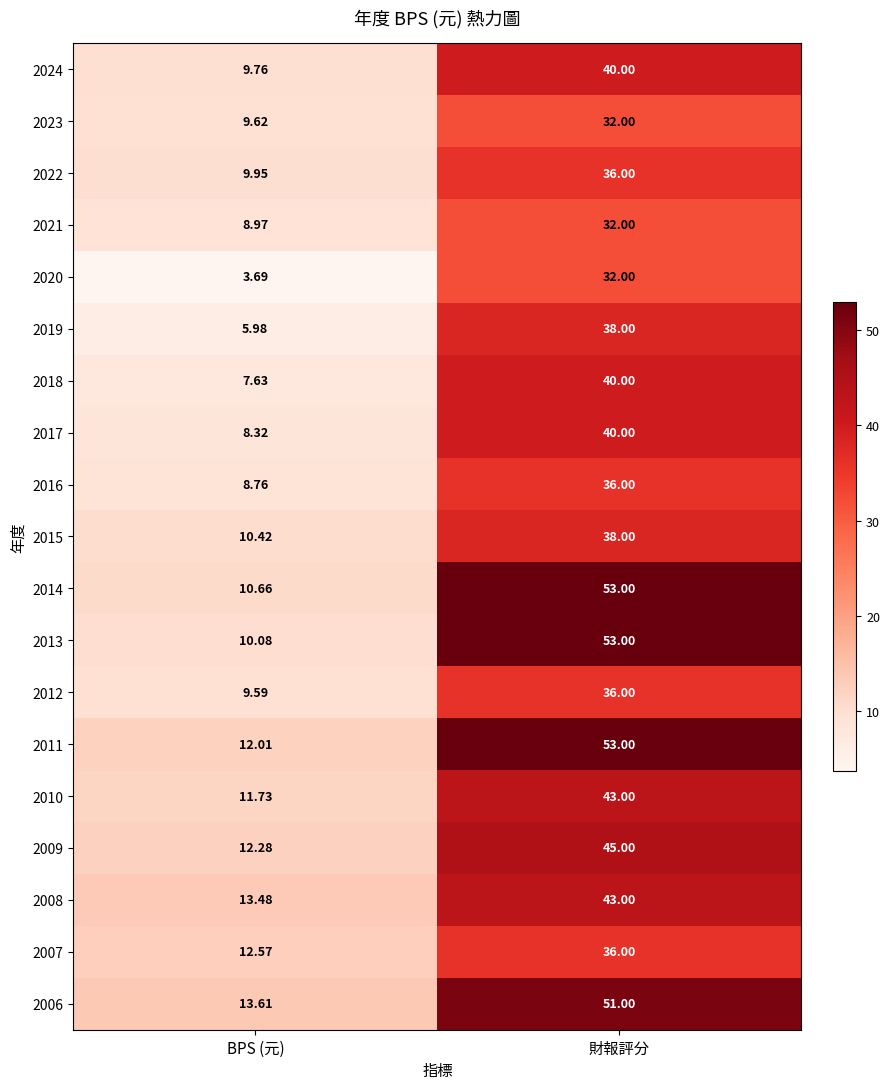

What is the greatest value displayed?

53.0